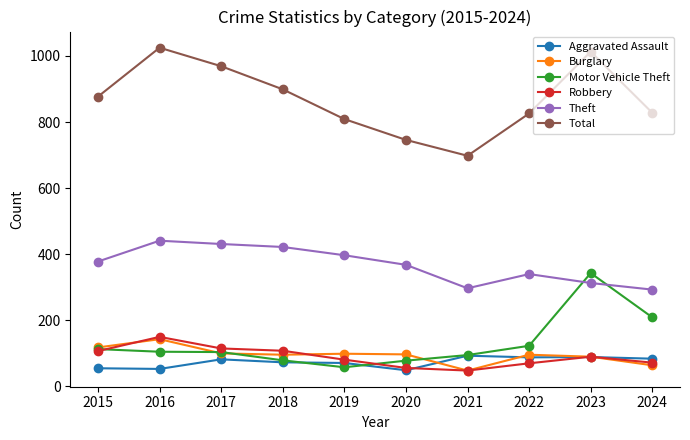

How many interior local peaks does the Total series have?

2